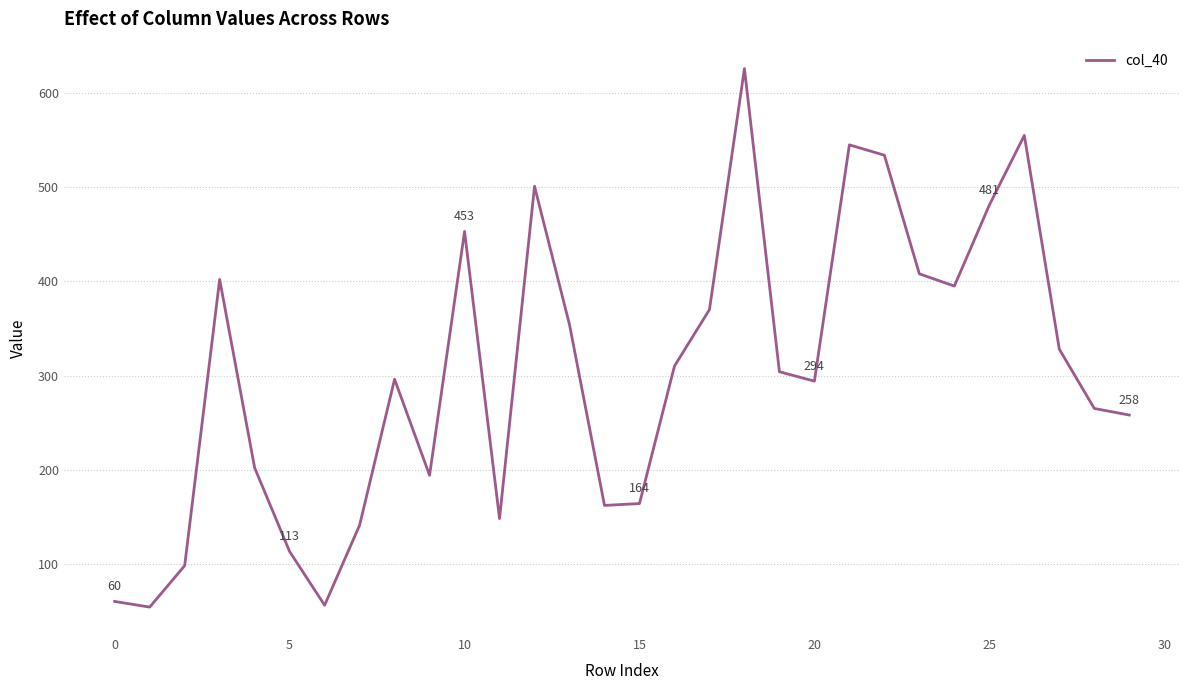

What is the difference between the maximum and minimum values?

572